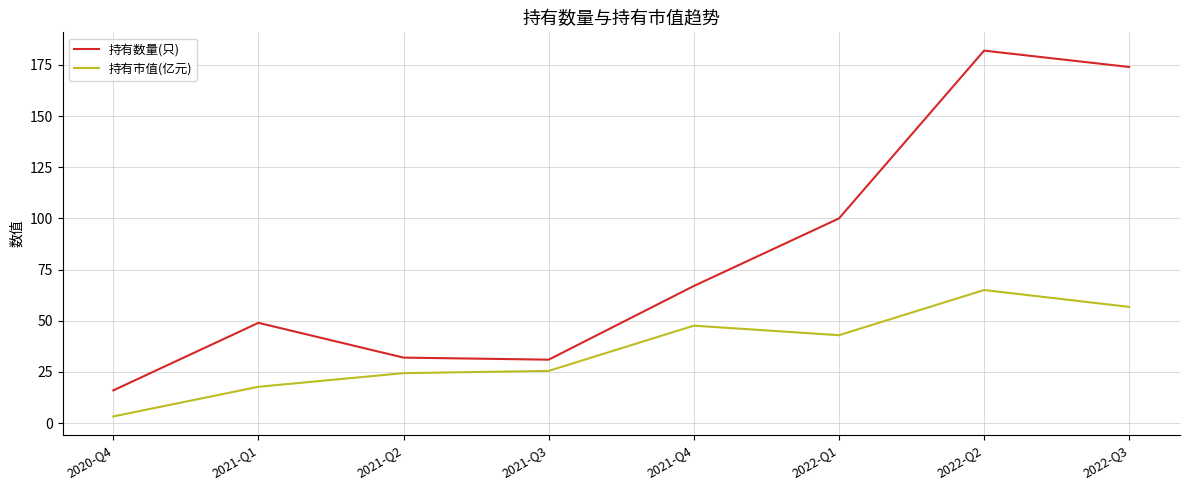

True or false: 持有数量(只) and 持有市值(亿元) intersect in this chart.

False